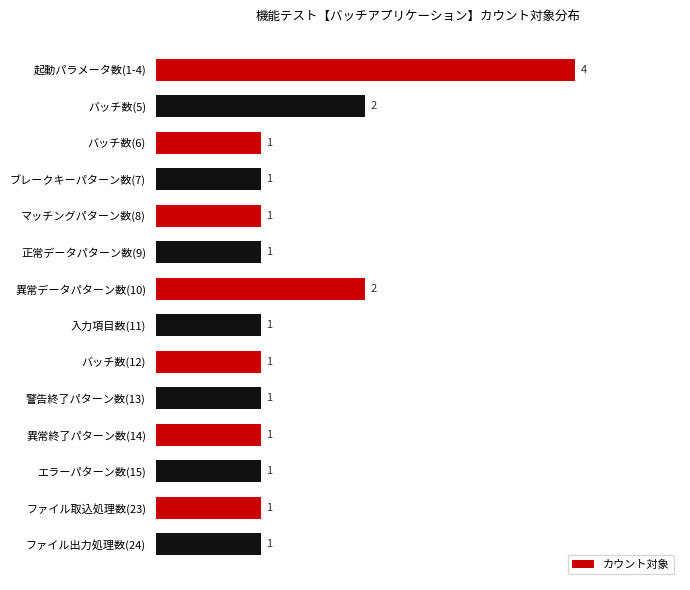

Between ファイル出力処理数(24) and 異常データパターン数(10), which is larger?

異常データパターン数(10)